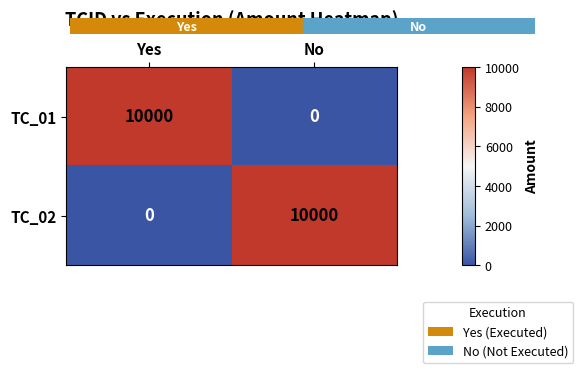

Reading left to right, what are all the values shown in this chart?

TC_01: 10000	0
TC_02: 0	10000